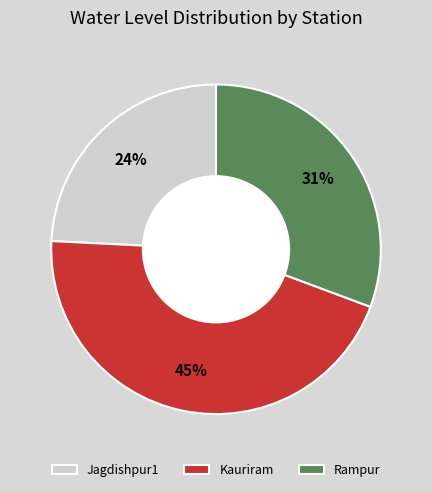

Is Kauriram the majority of the pie?

No